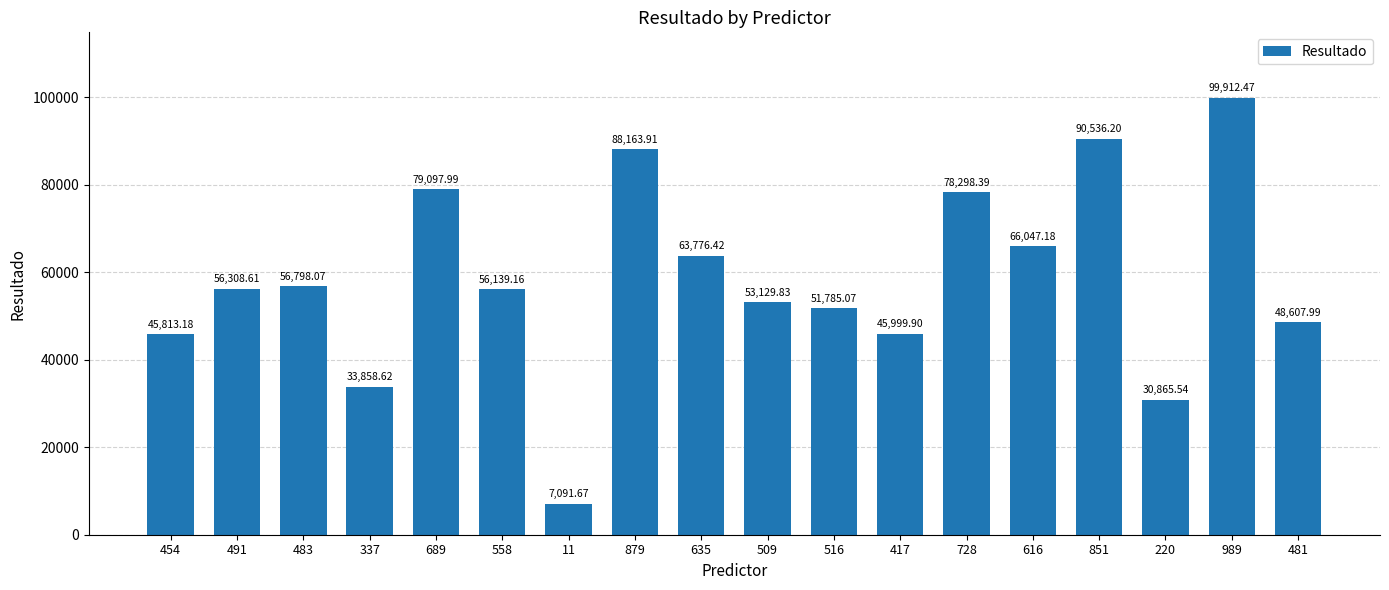

What is the ratio of the value at 509 to the value at 337?

1.6